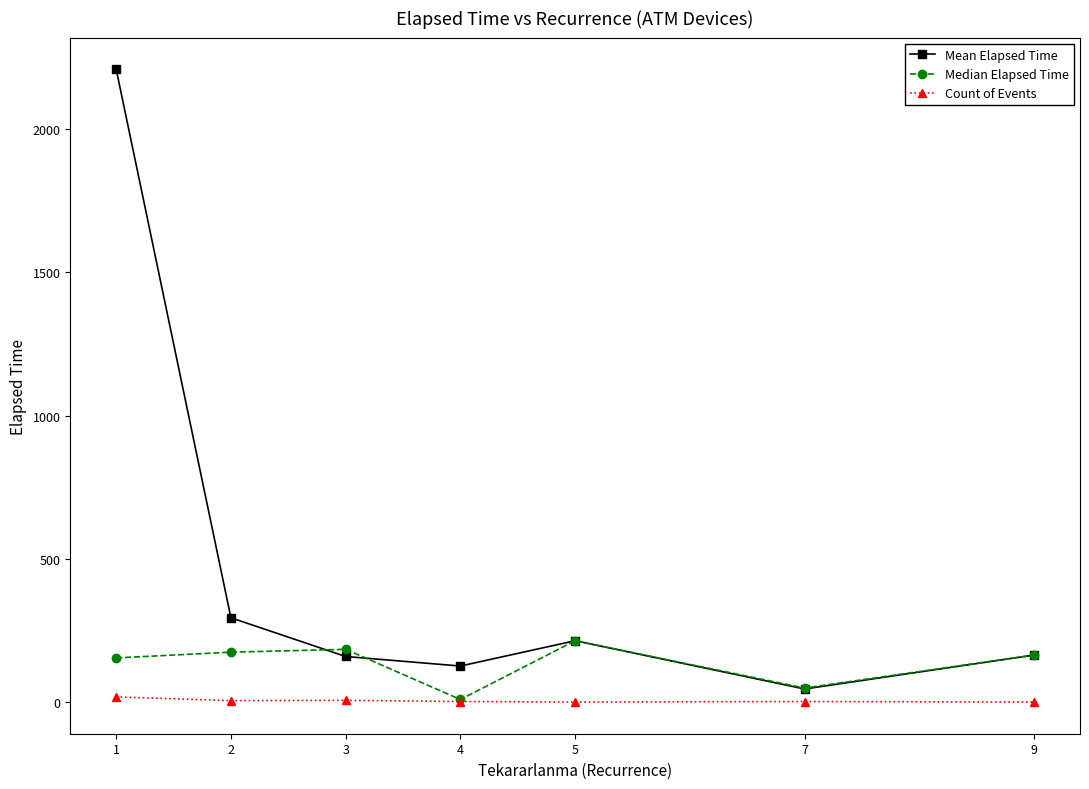

Which series has the largest range (max minus min)?

Mean Elapsed Time